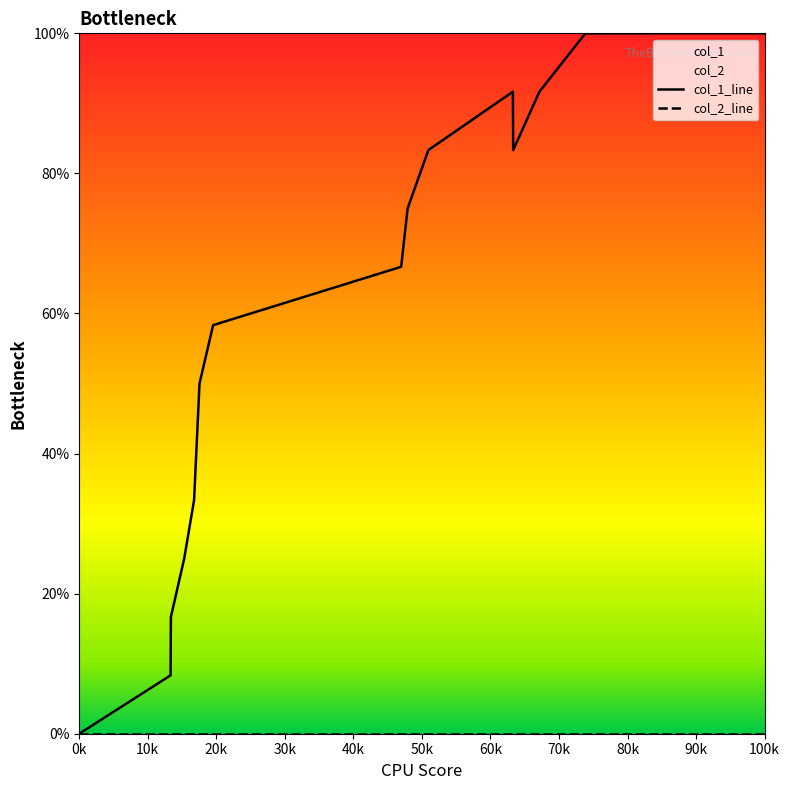

List the series in order of their overall mean, lowest first.

col_2_line, col_1_line